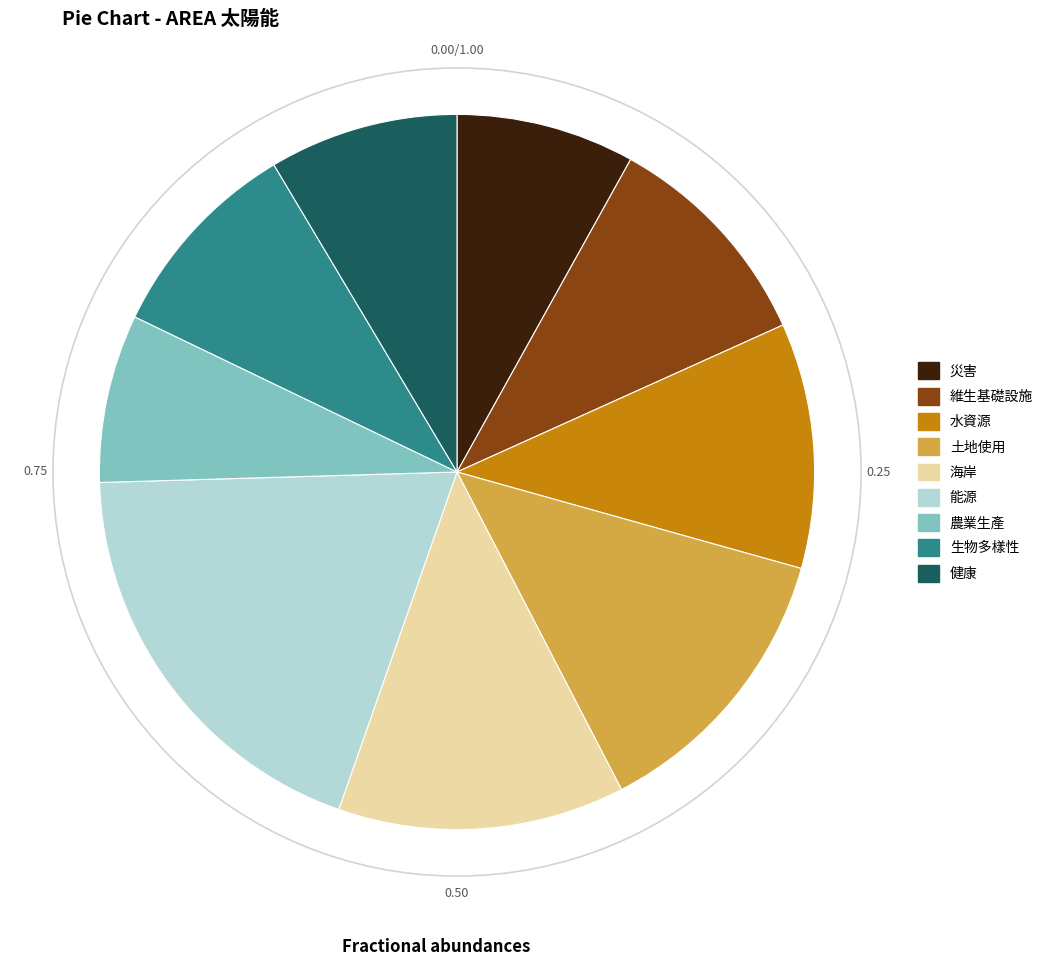

Is the sum of 水資源 and 土地使用 greater than half?

No